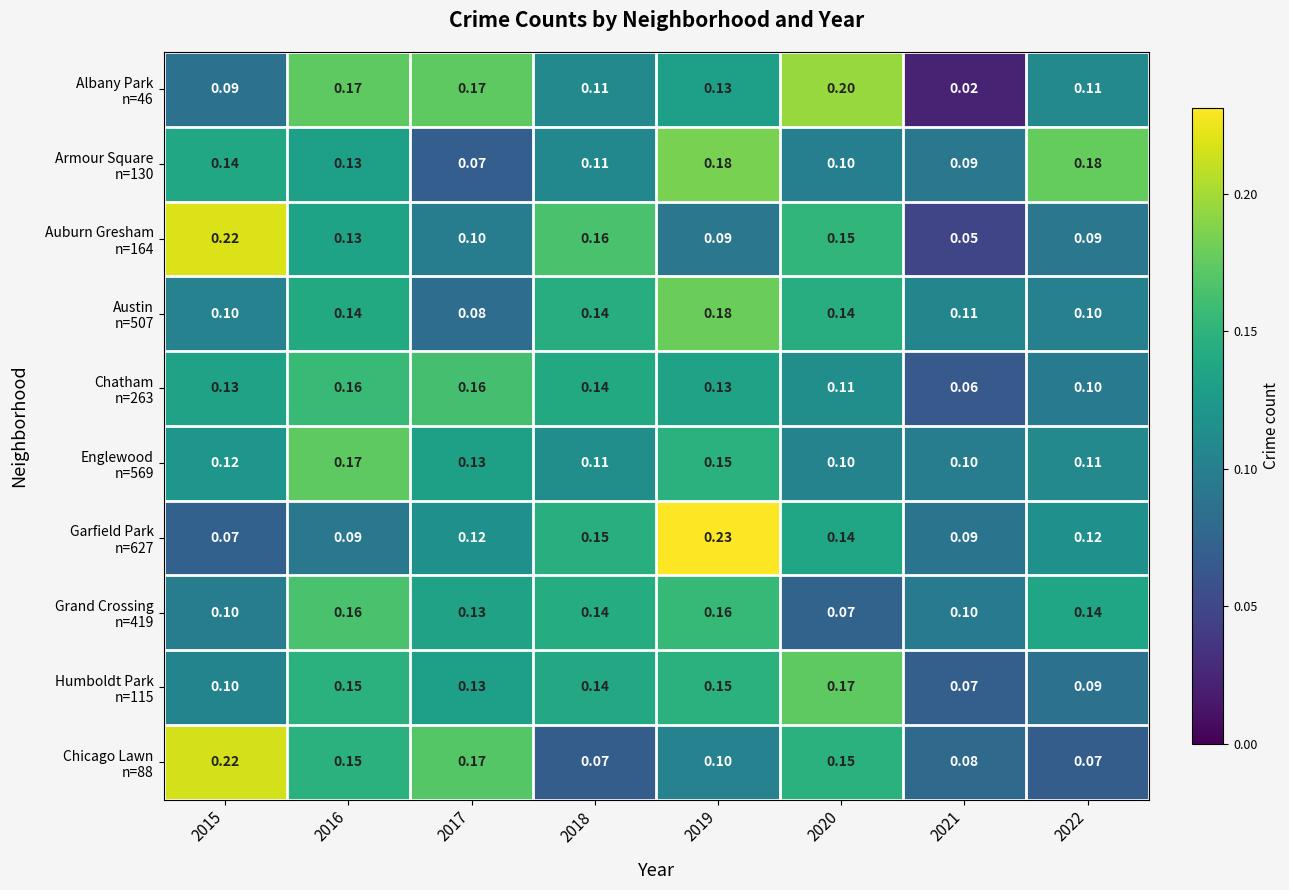

Count the number of data series in this chart.

10